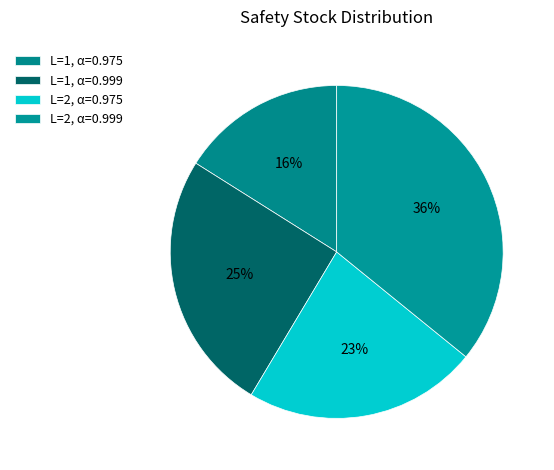

What is the largest slice in the pie chart?

L=2, α=0.999